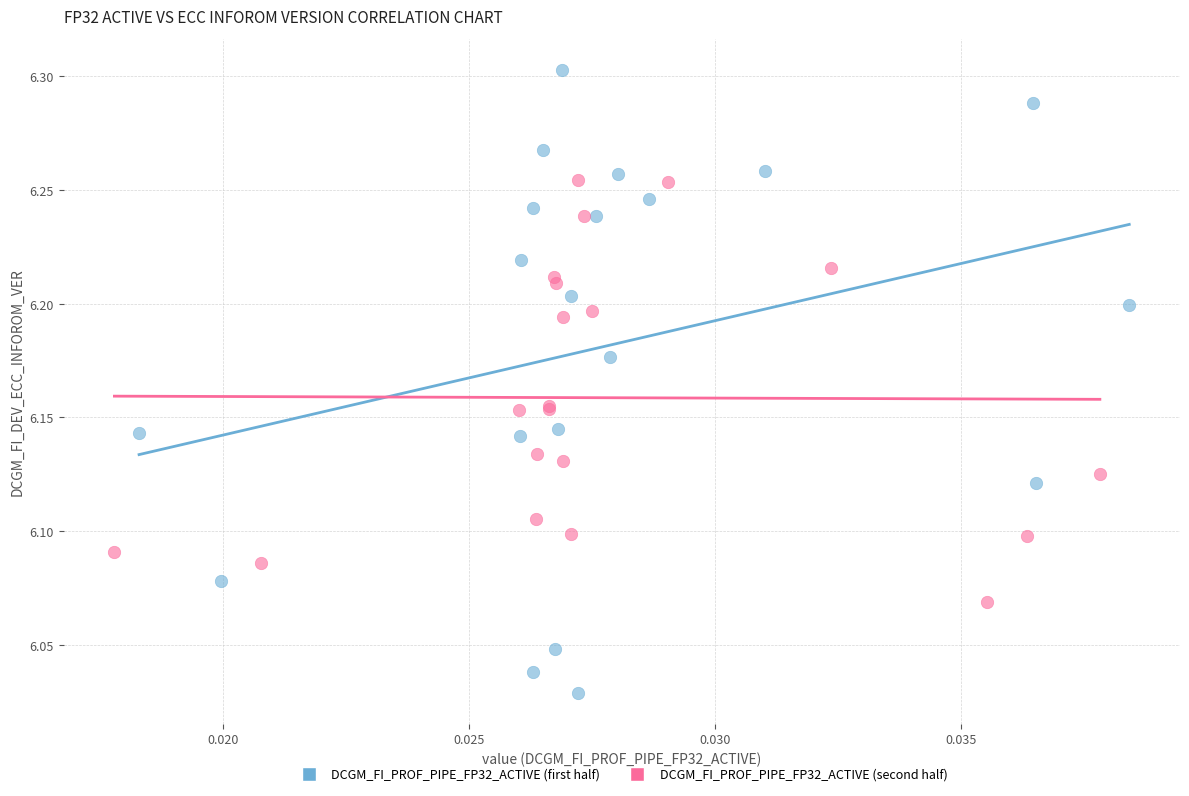

Which series contains the lowest Y value?

DCGM_FI_PROF_PIPE_FP32_ACTIVE (first half)